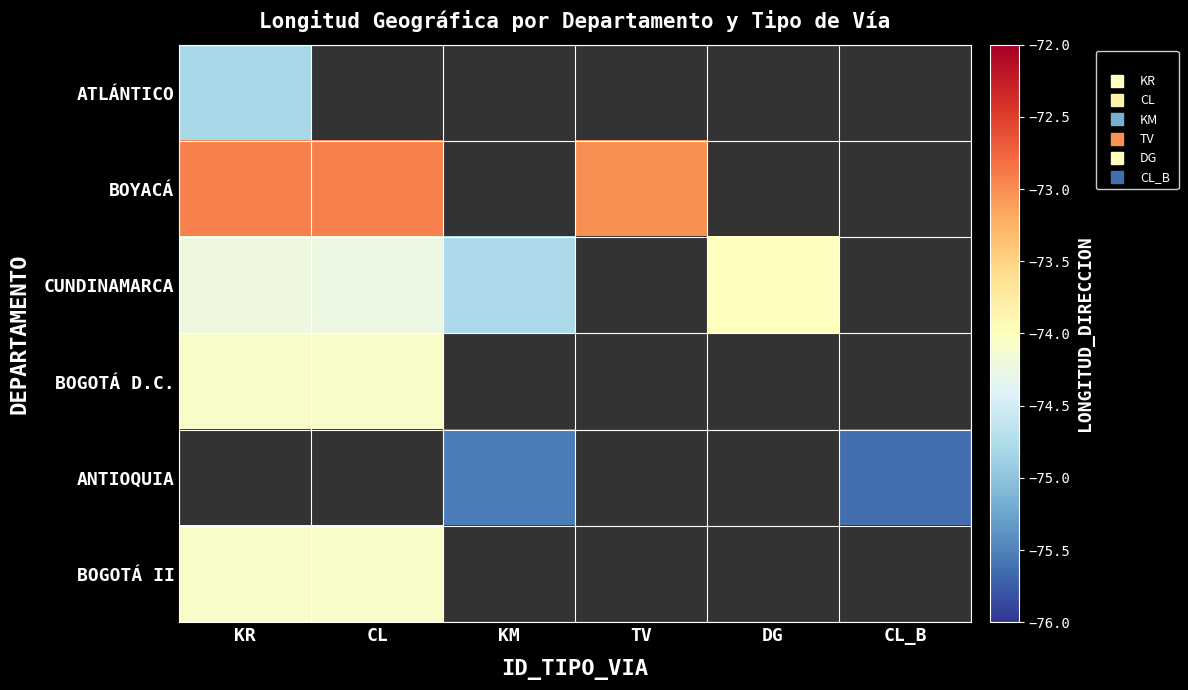

List the labels in order of ATLÁNTICO value, smallest first.

KR, CL, KM, TV, DG, CL_B